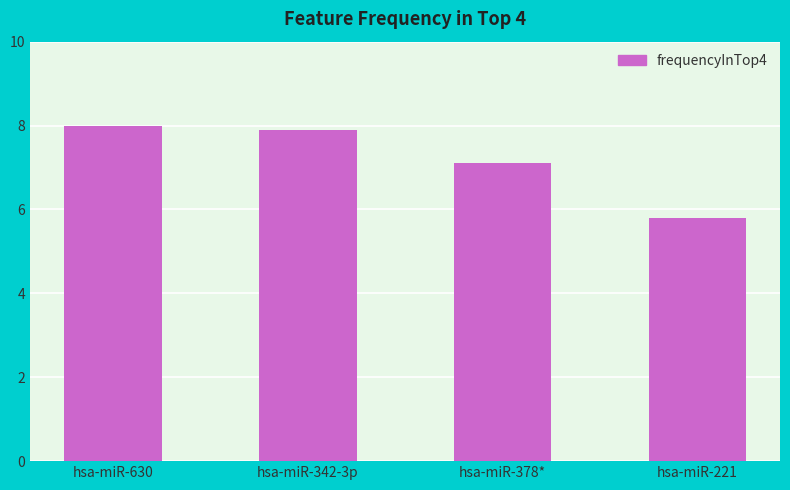

At which category does the chart reach its peak across all series?

hsa-miR-630